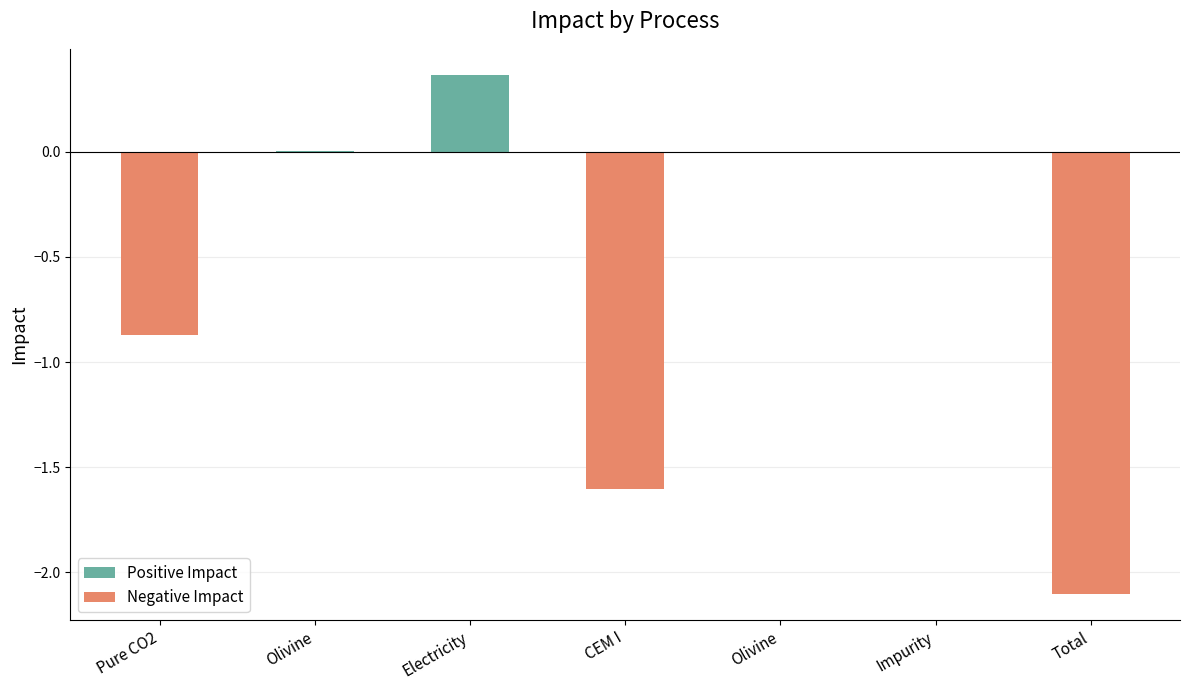

What is the sum of the values at Electricity and Total?

-1.7